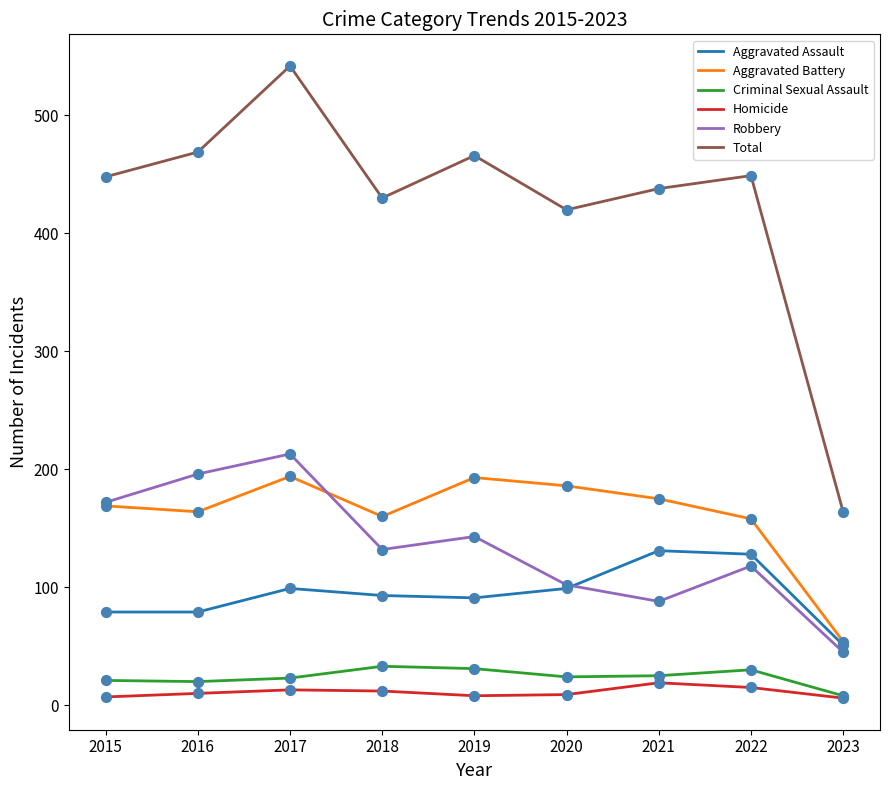

What is the spread (max minus min) of values at 2018?

418